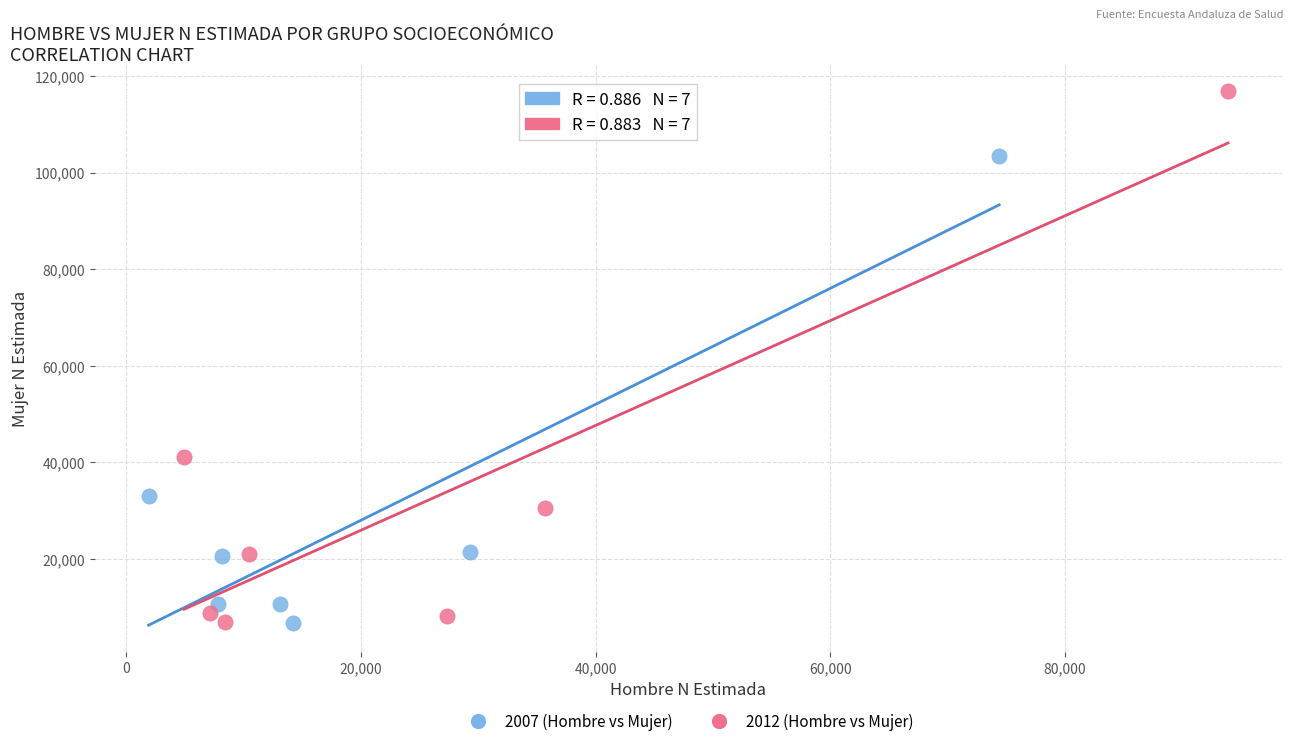

Which series has the largest Y range (max minus min)?

2012 (Hombre vs Mujer)